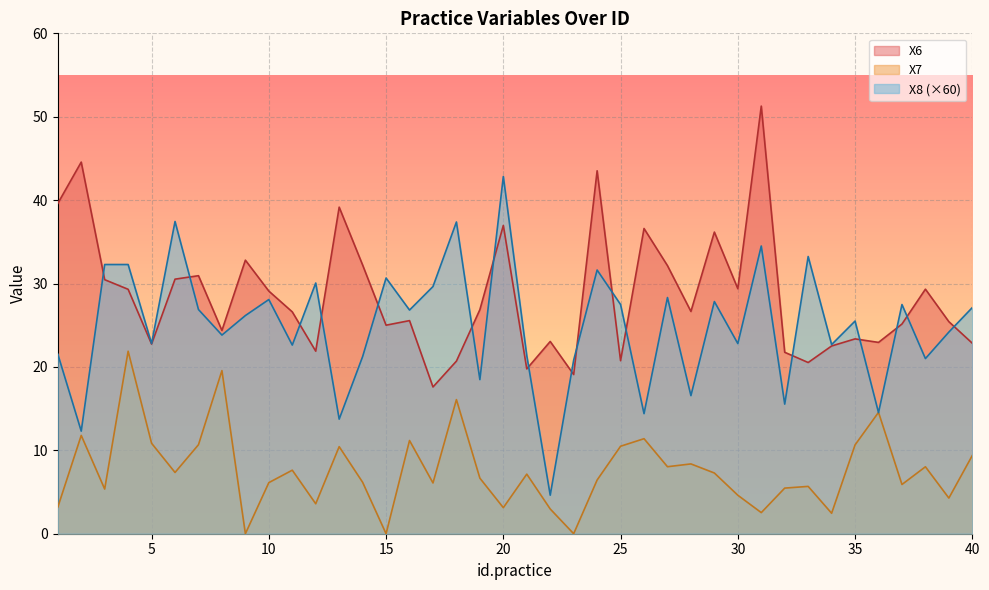

At which category does X6 reach its first local valley?

5